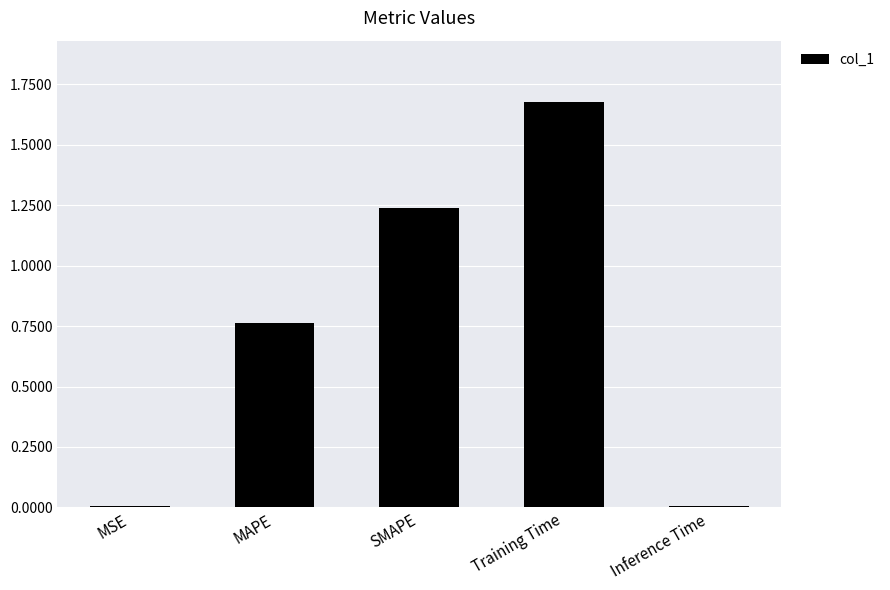

Which category has the highest value across all series?

Training Time